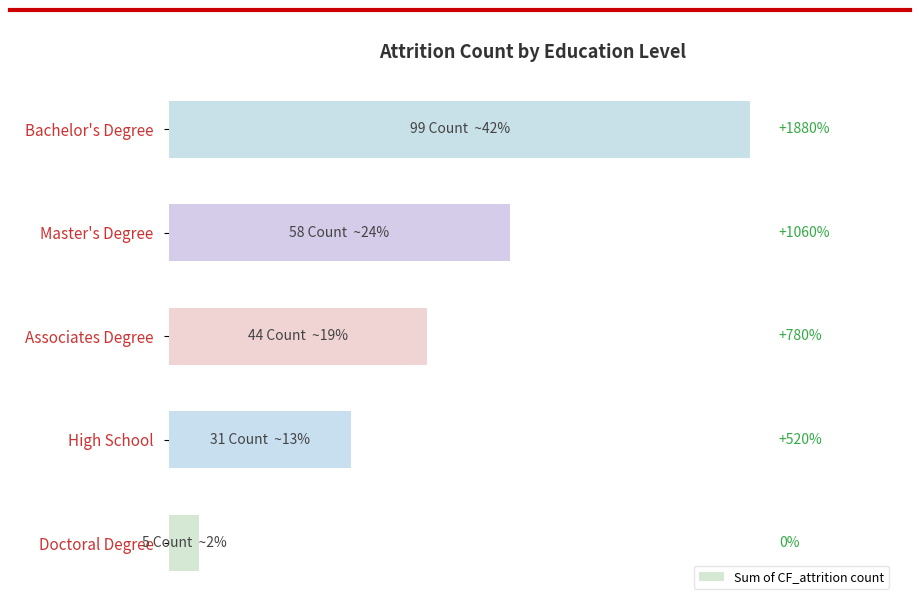

What is the sum of all values?

237